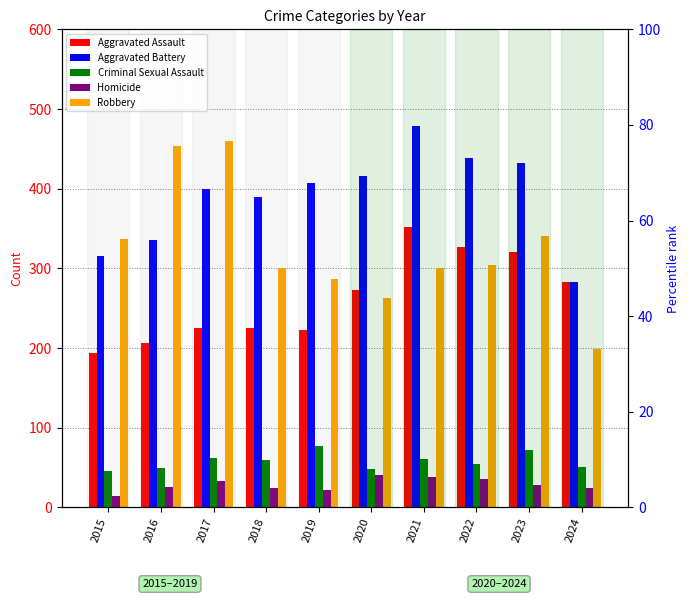

Between 2023 and 2015, which is larger?

2023